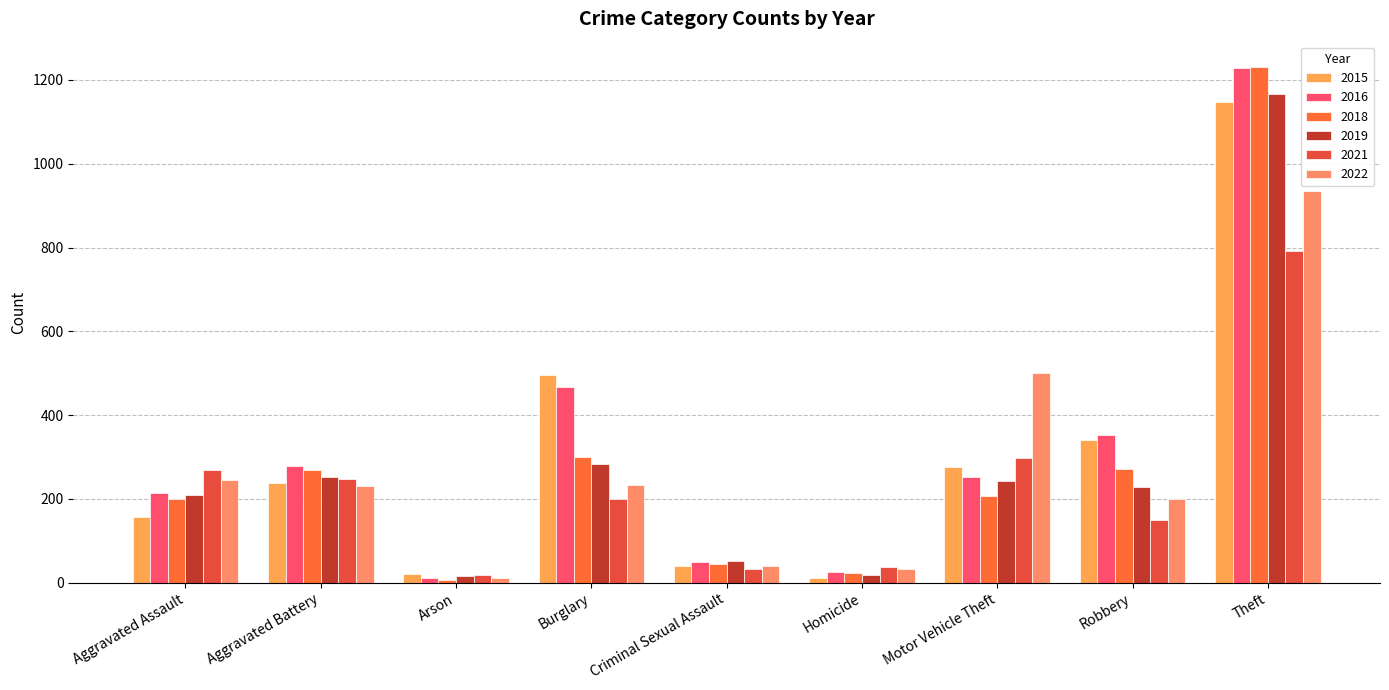

What is the smallest value displayed?

7